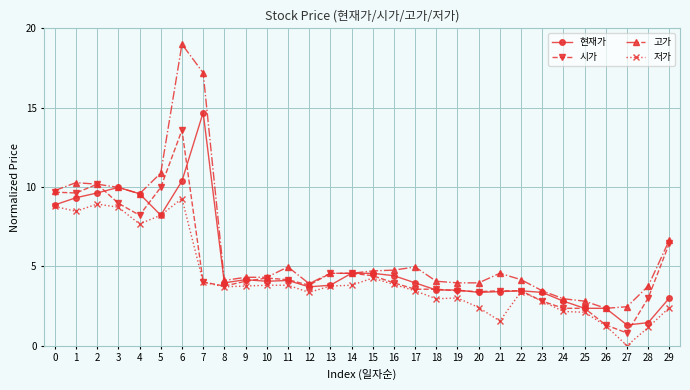

What is the value of the 고가 point at the 3rd from the left?

10.2